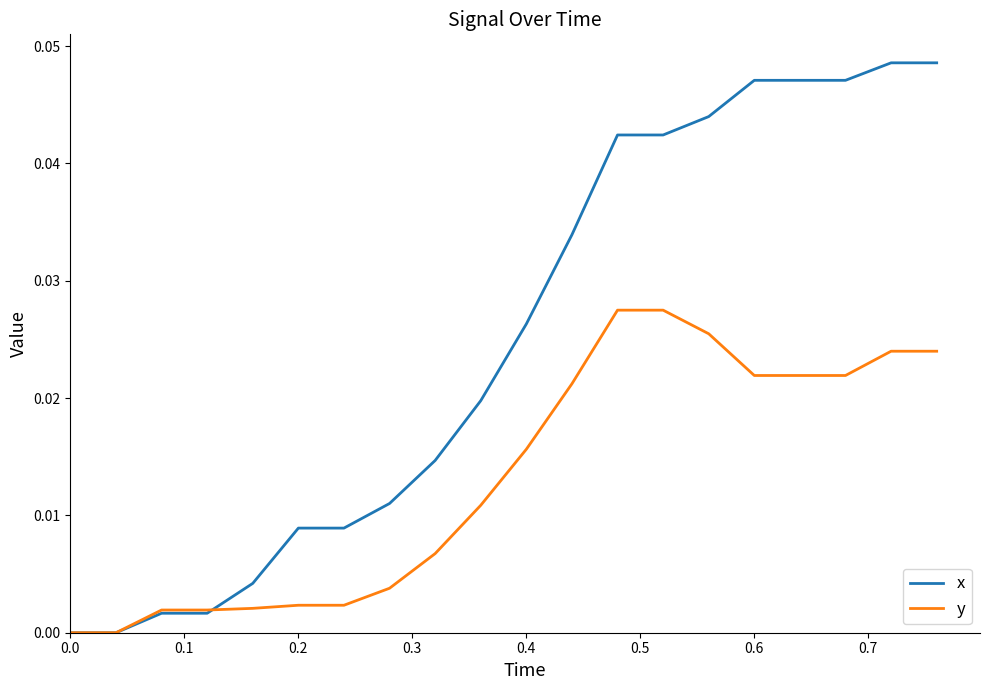

Which series has the widest spread of values?

x